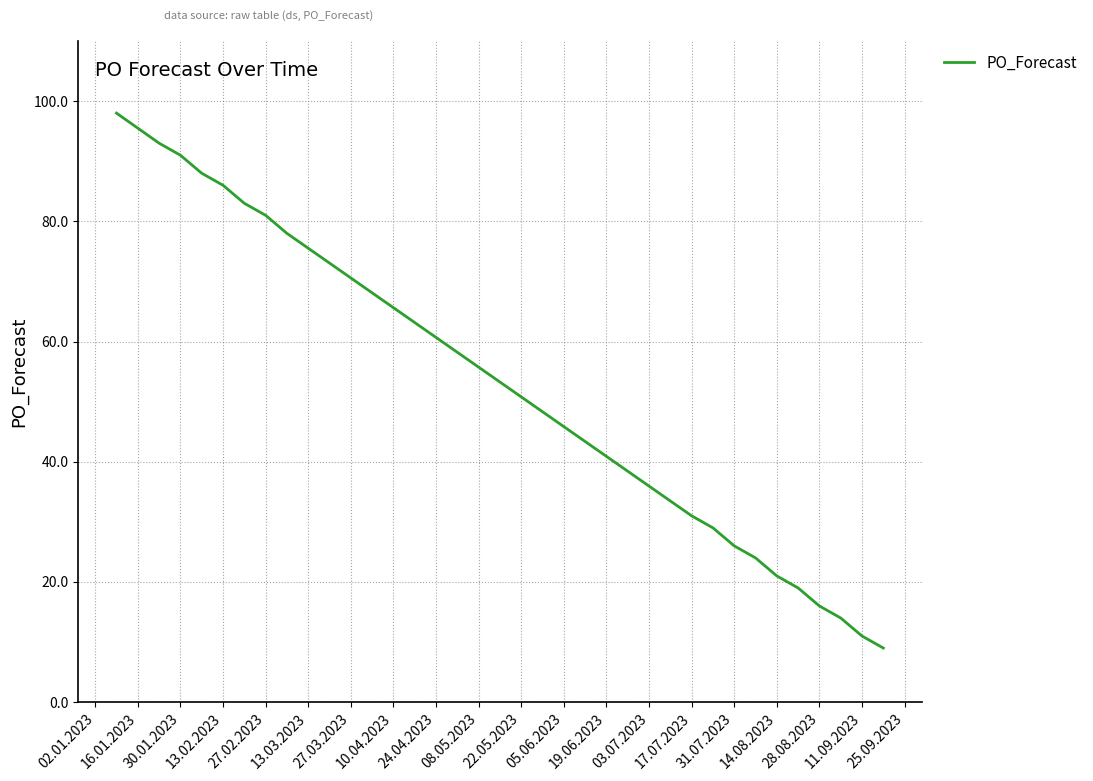

What is the greatest value displayed?

98